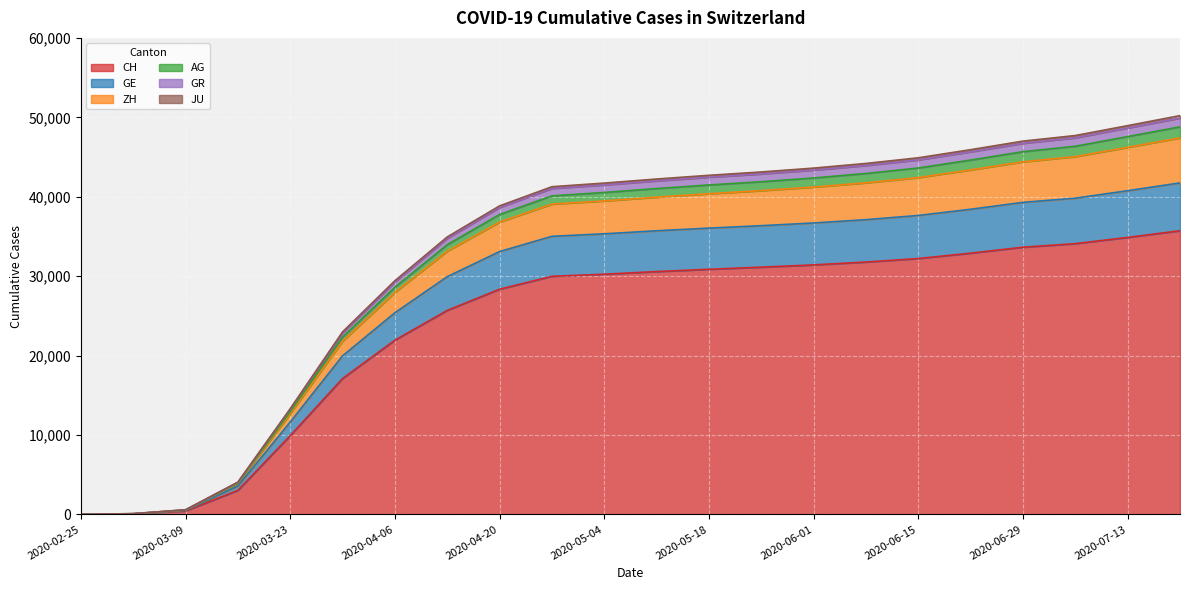

What is the maximum value for CH?

35716